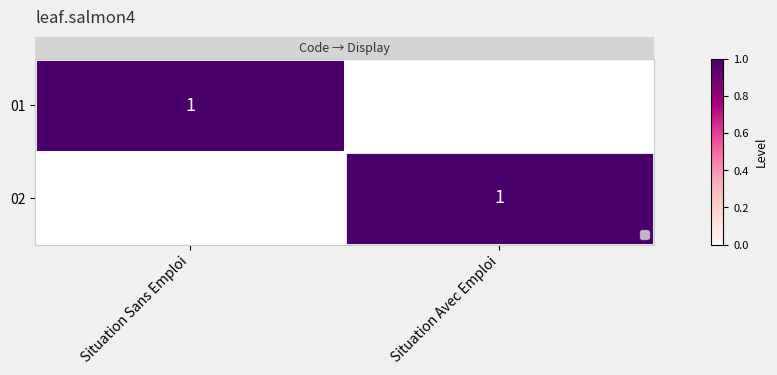

How many categories are shown in the chart?

2